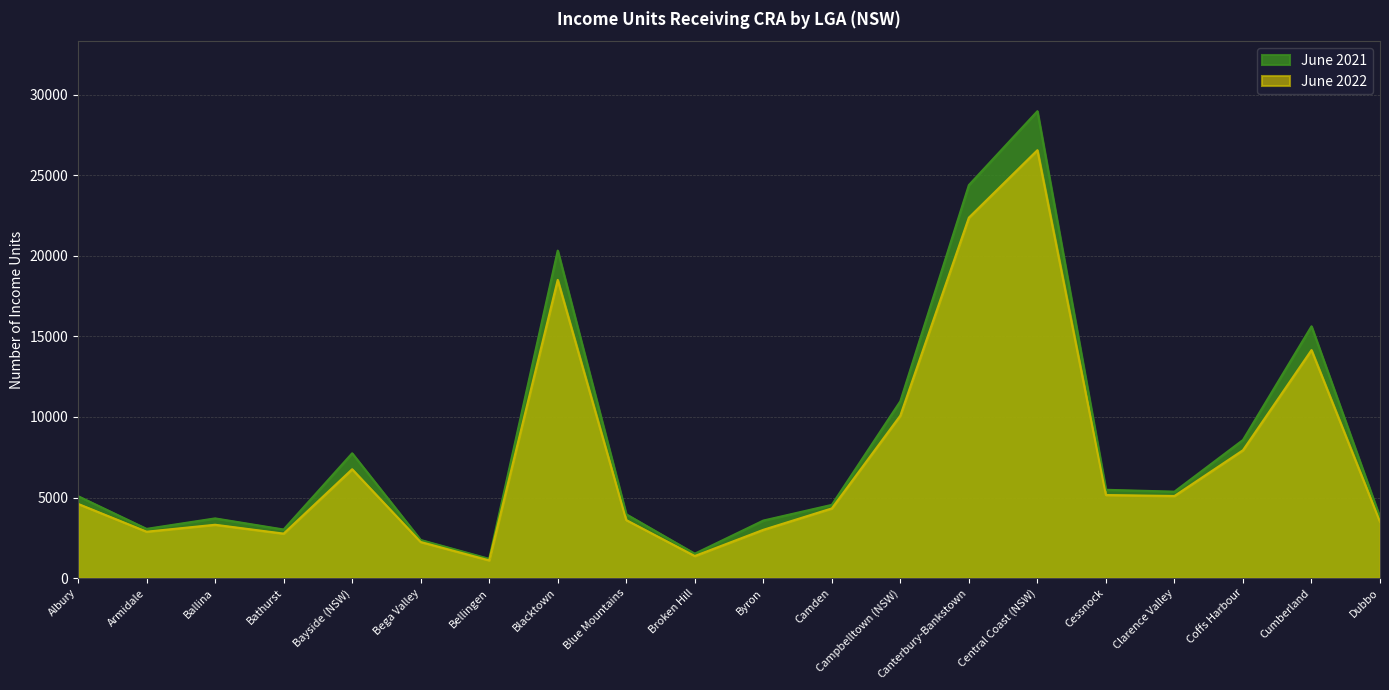

What is the value of the June 2022 point at the 12th from the left?

4325